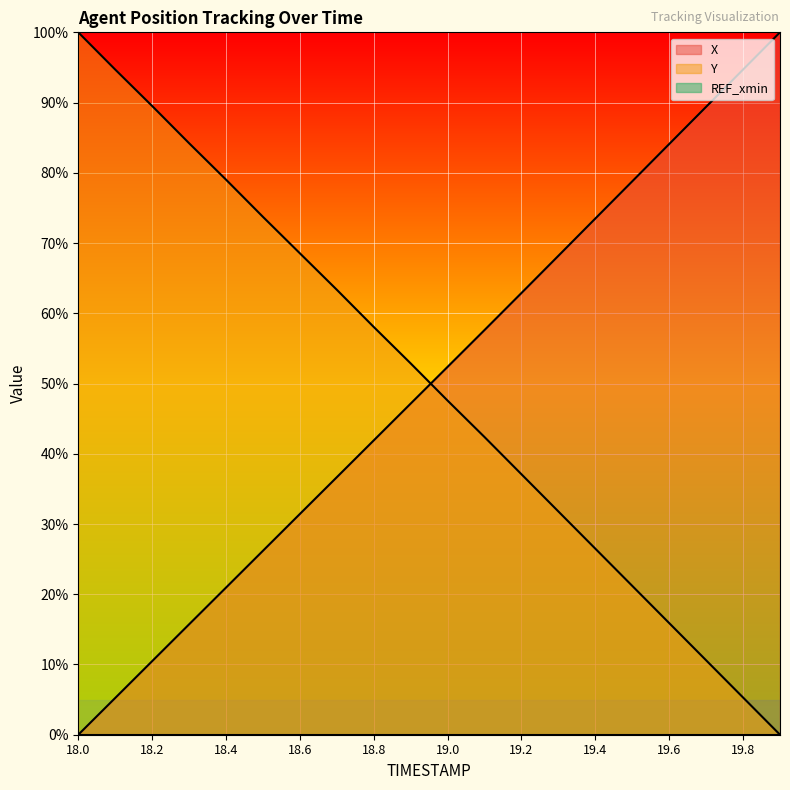

Count the number of data series in this chart.

3